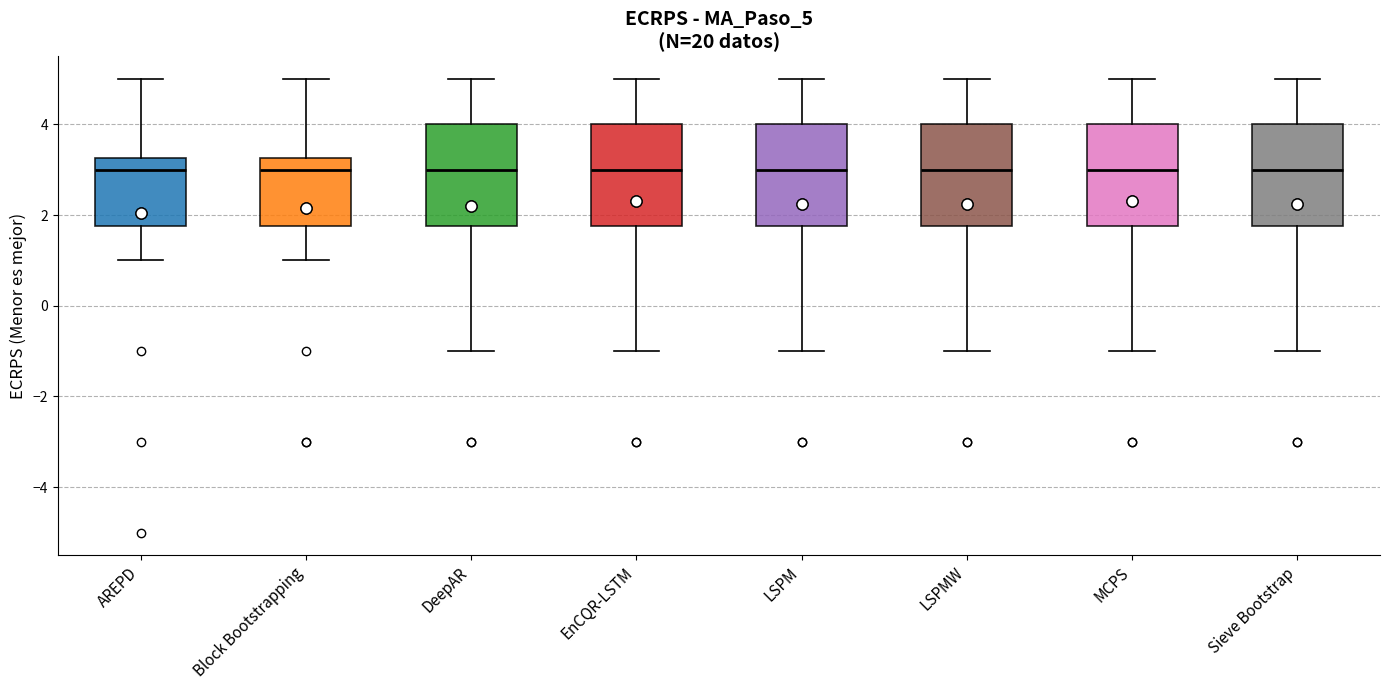

Reading left to right, read every box against the y-axis: the position of its median line, the range the box covers, and the ends of its whiskers. The values are not printed on the chart, so give them approximately, as read against the axis.

AREPD: median 3.0, box 1.8 to 3.2, whiskers 1.0 to 5.0
Block Bootstrapping: median 3.0, box 1.8 to 3.2, whiskers 1.0 to 5.0
DeepAR: median 3.0, box 1.8 to 4.0, whiskers -1.0 to 5.0
EnCQR-LSTM: median 3.0, box 1.8 to 4.0, whiskers -1.0 to 5.0
LSPM: median 3.0, box 1.8 to 4.0, whiskers -1.0 to 5.0
LSPMW: median 3.0, box 1.8 to 4.0, whiskers -1.0 to 5.0
MCPS: median 3.0, box 1.8 to 4.0, whiskers -1.0 to 5.0
Sieve Bootstrap: median 3.0, box 1.8 to 4.0, whiskers -1.0 to 5.0